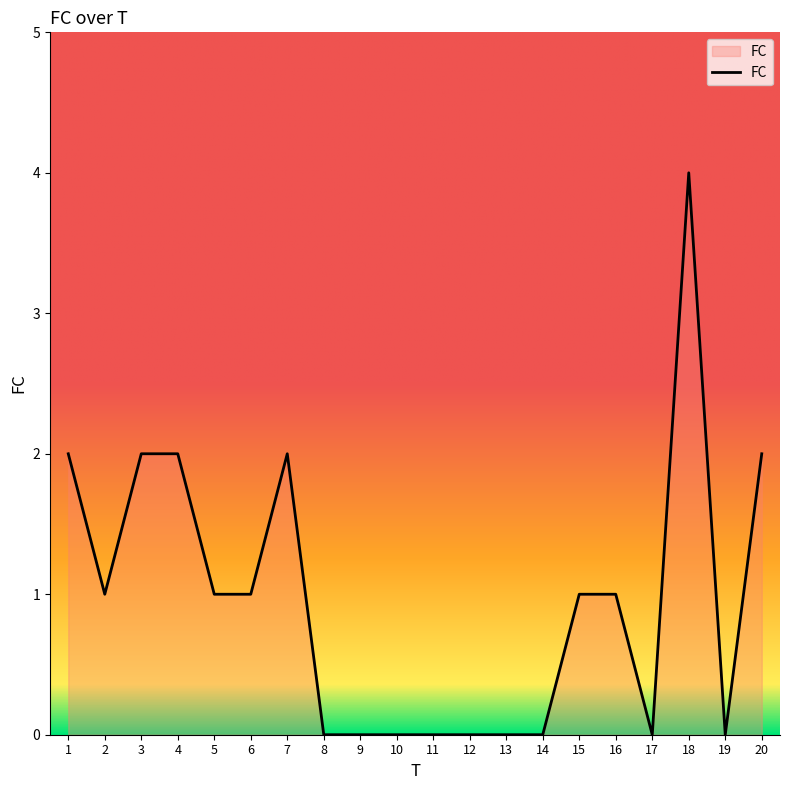

At which category does the chart reach its peak across all series?

18